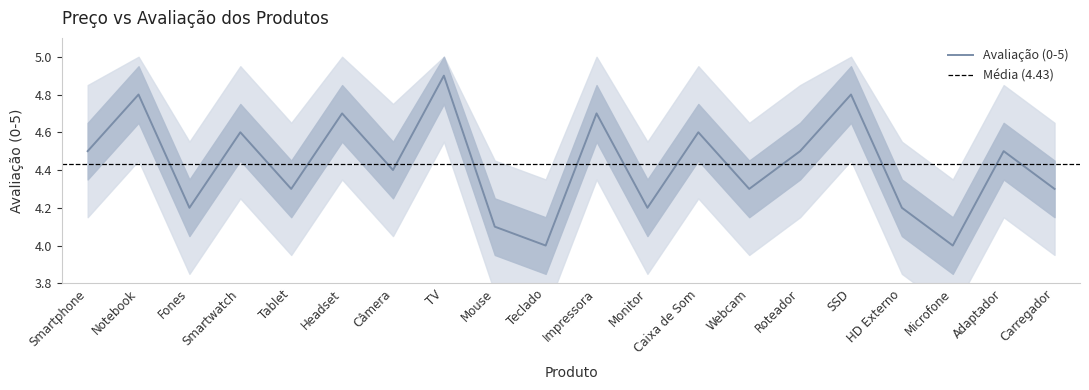

True or false: the data has more than 1 interior local peaks.

True